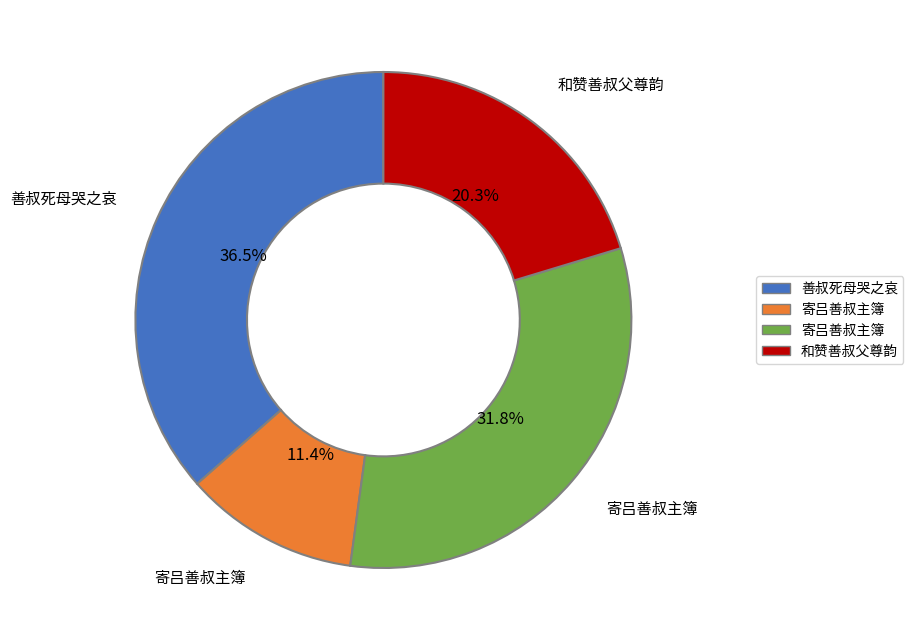

Does any single category account for the majority?

No